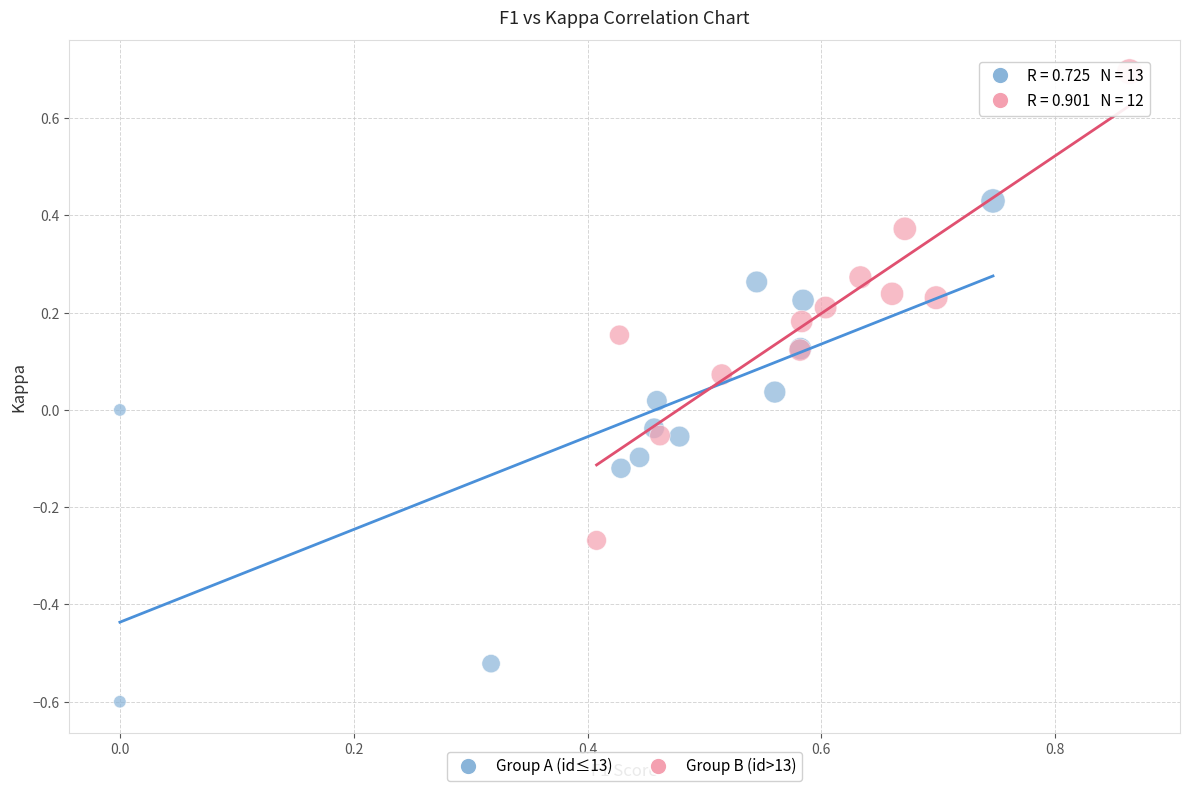

Which series contains the lowest Y value?

Group A (id≤13)